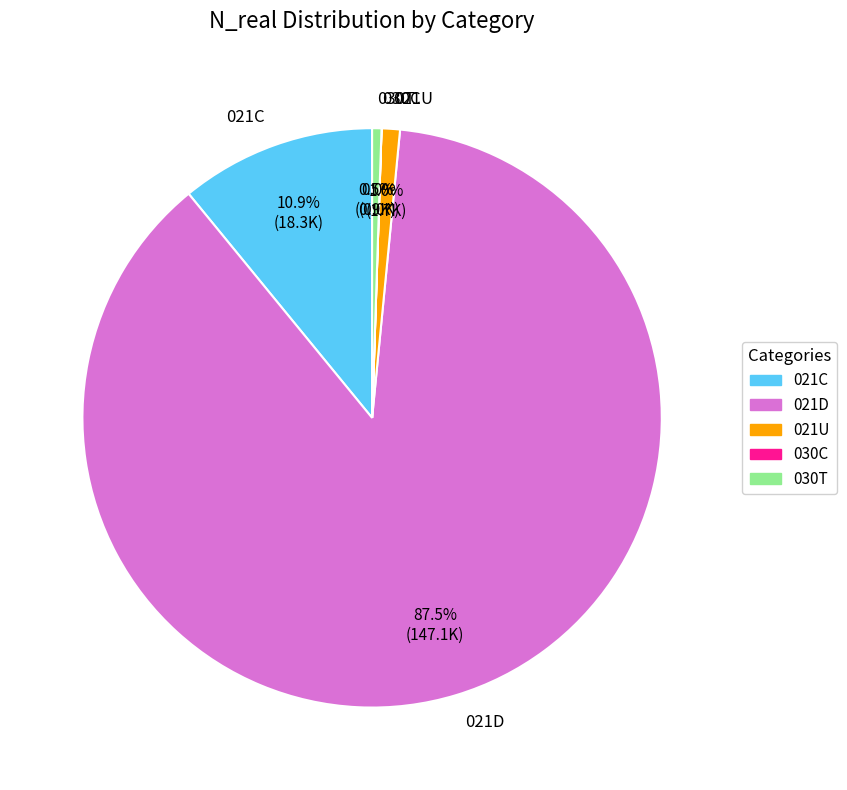

Which category has the biggest portion of the pie?

021D